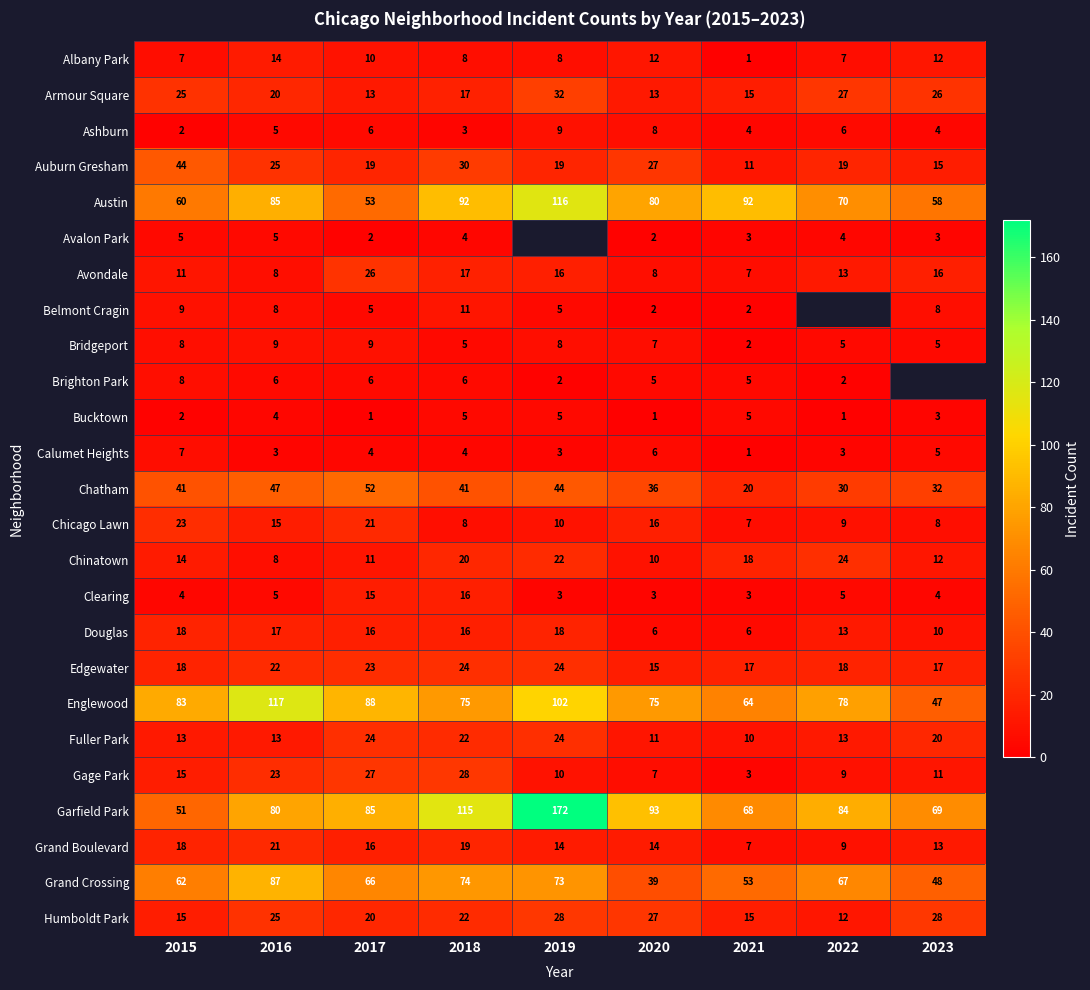

List the labels in order of Chinatown value, largest first.

2022, 2019, 2018, 2021, 2015, 2023, 2017, 2020, 2016